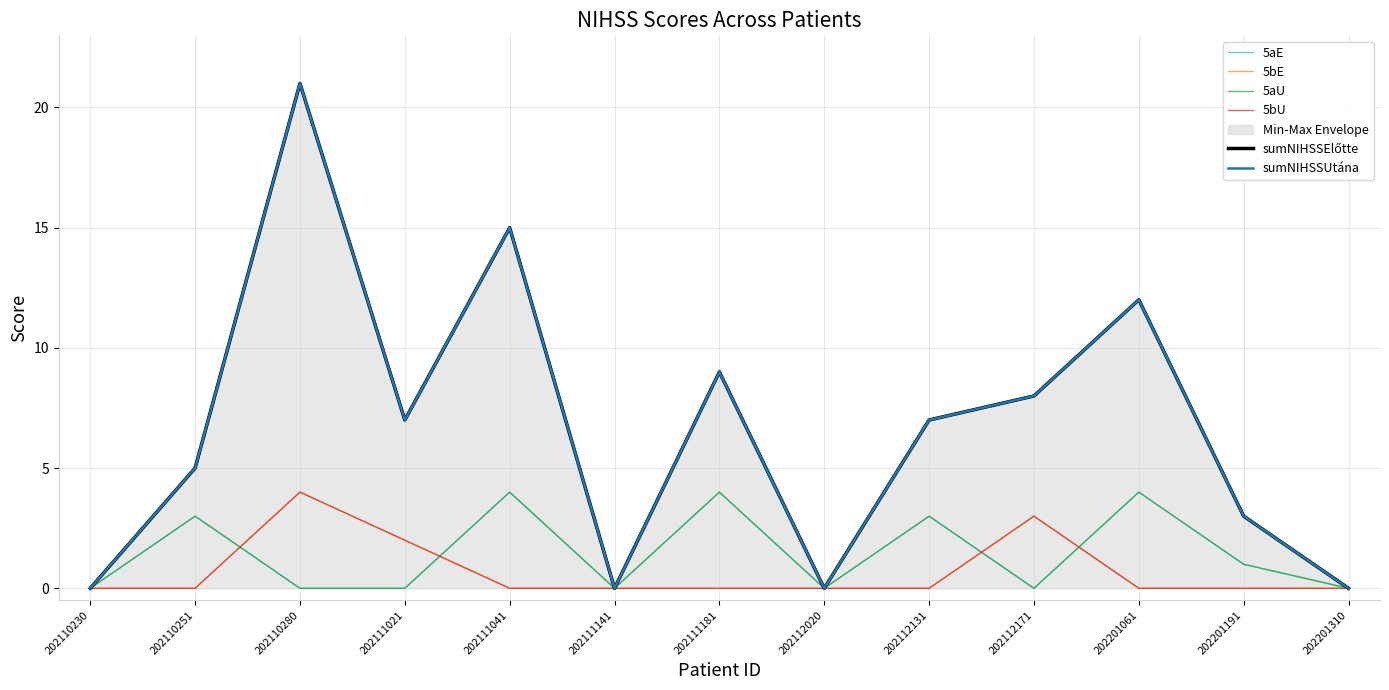

How many data points in 5aE are above 0?

6